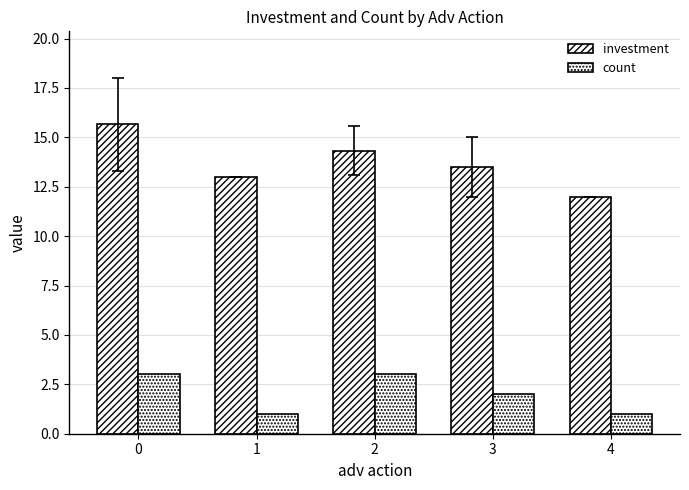

Which category has the lowest value in the count series?

1